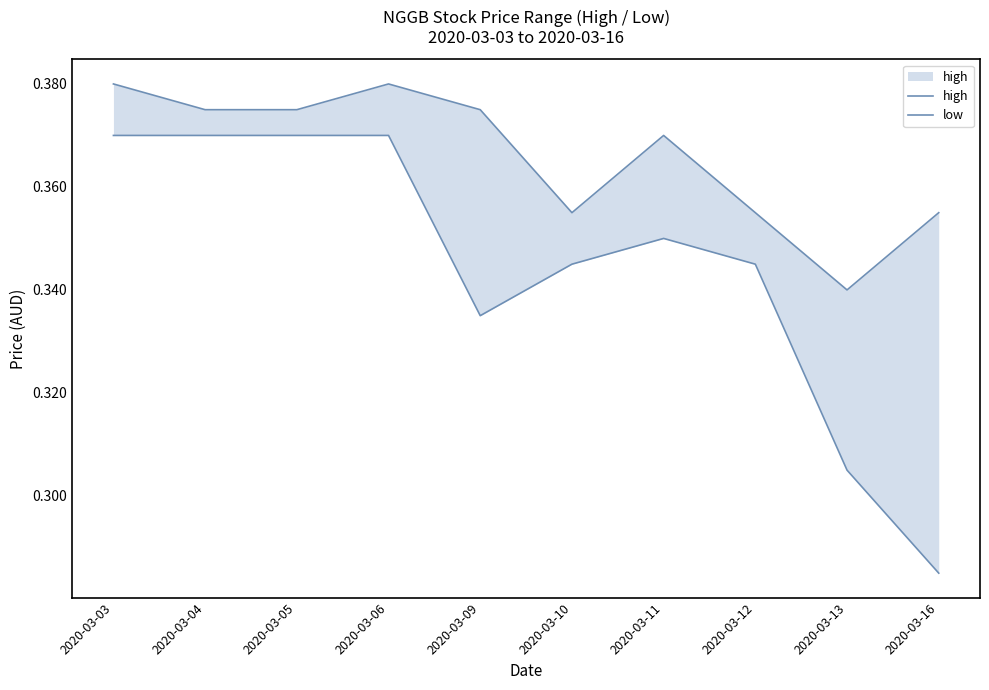

What value does the low series have at 2020-03-09?

0.3